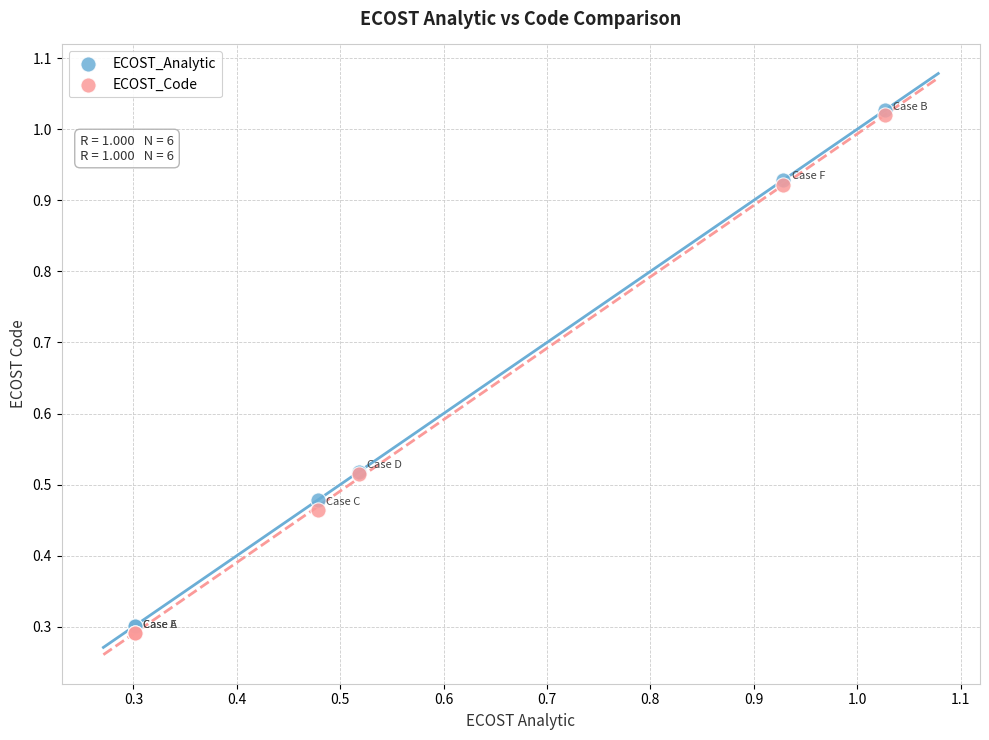

Which series reaches the maximum Y coordinate?

ECOST_Analytic